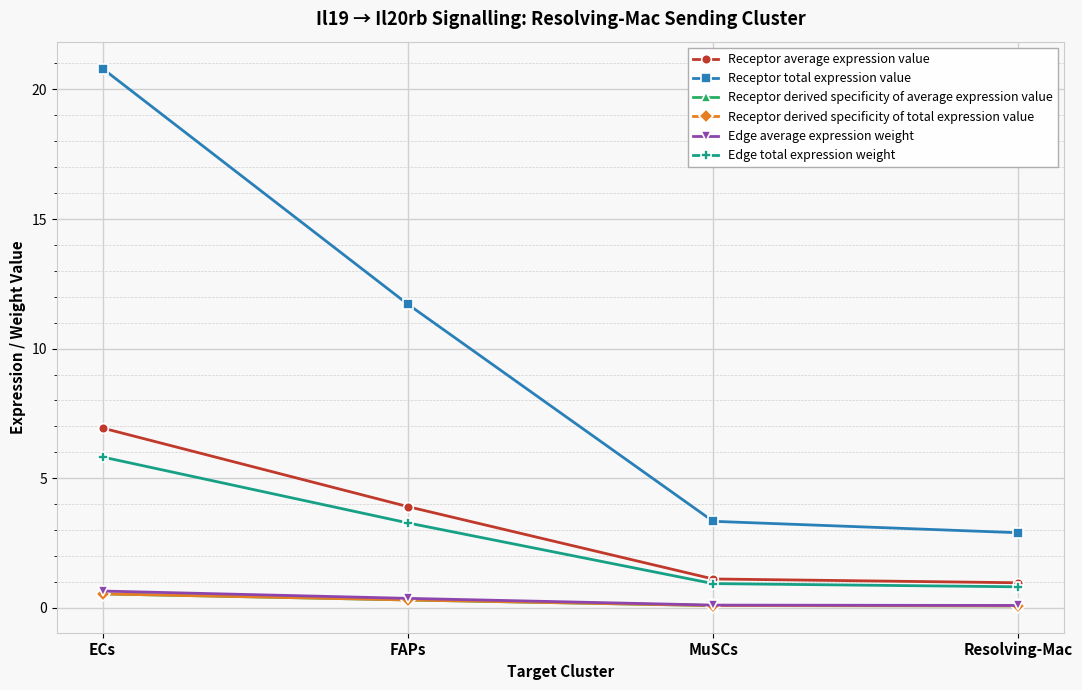

Is this an area chart (filled region under the line)?

No